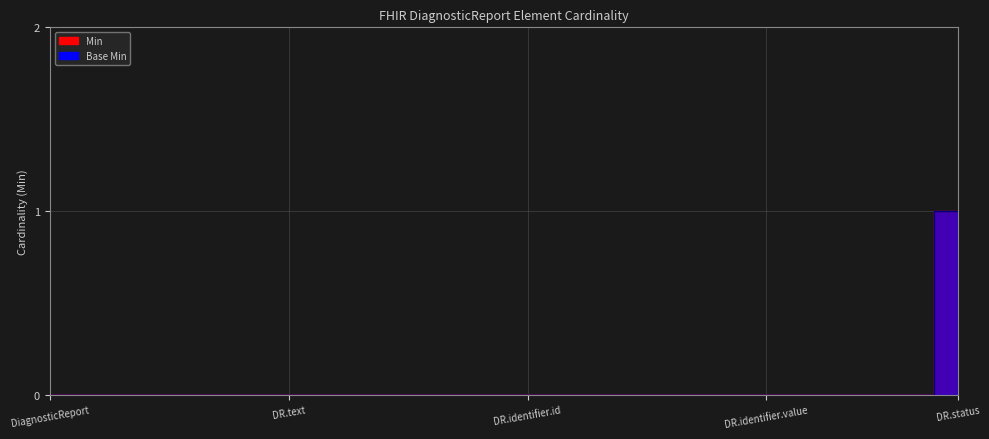

True or false: Base Min and Min intersect in this chart.

False